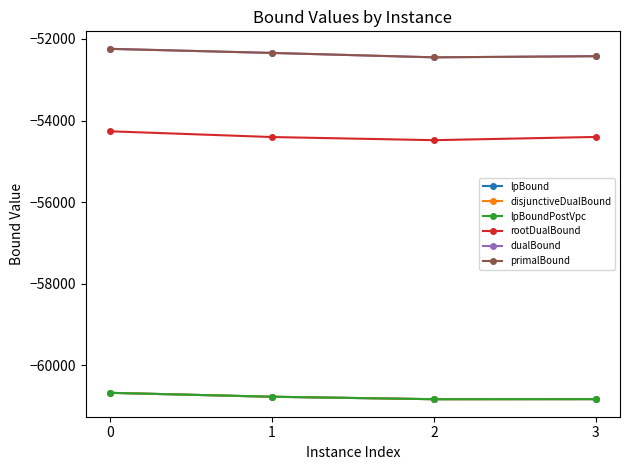

Is this an area chart (filled region under the line)?

No